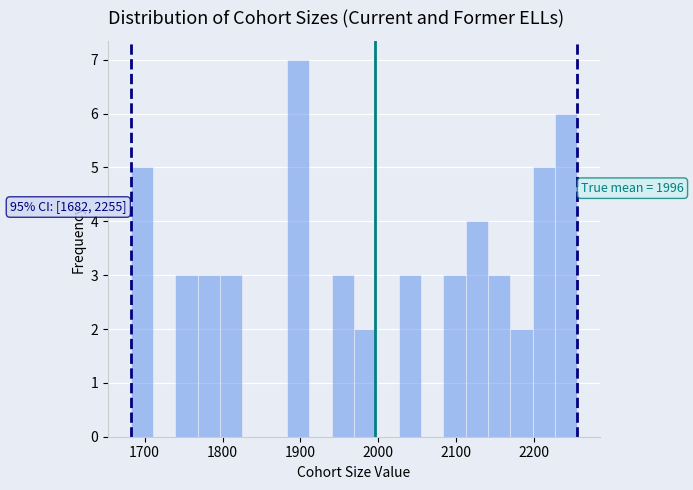

Read against the x-axis, roughly where is the centre of the tallest bar?

1900